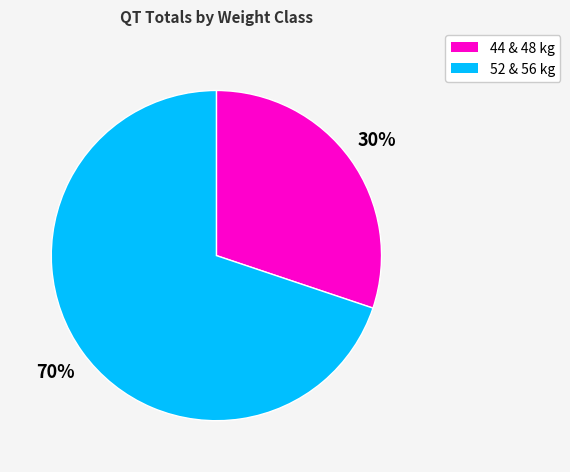

To the nearest percent, what is the difference between the largest and smallest slice percentages?

40%